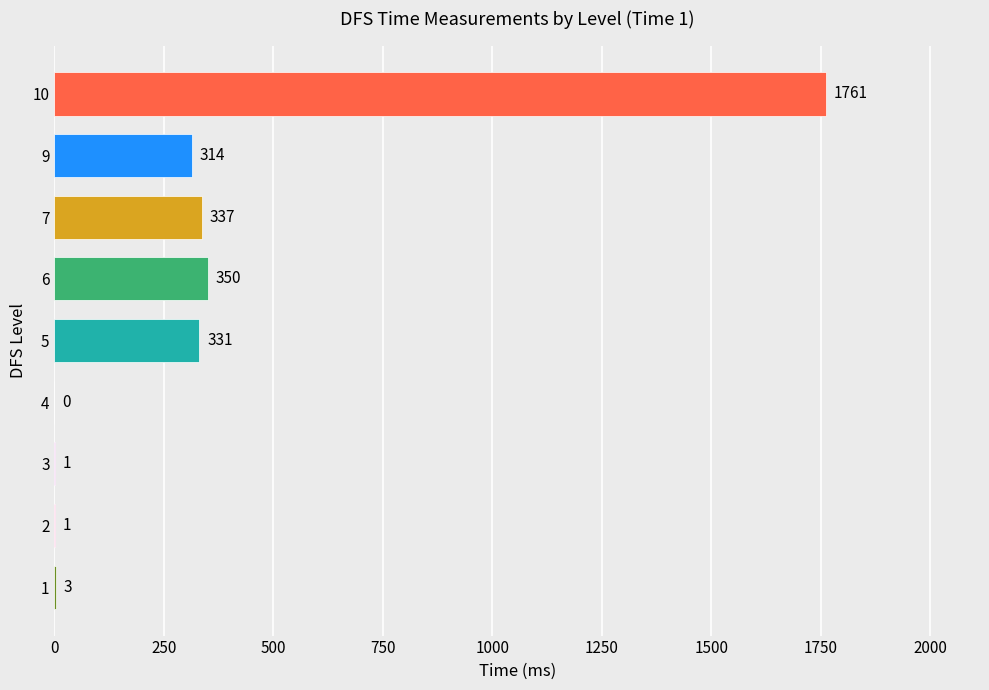

What is the greatest value displayed?

1761